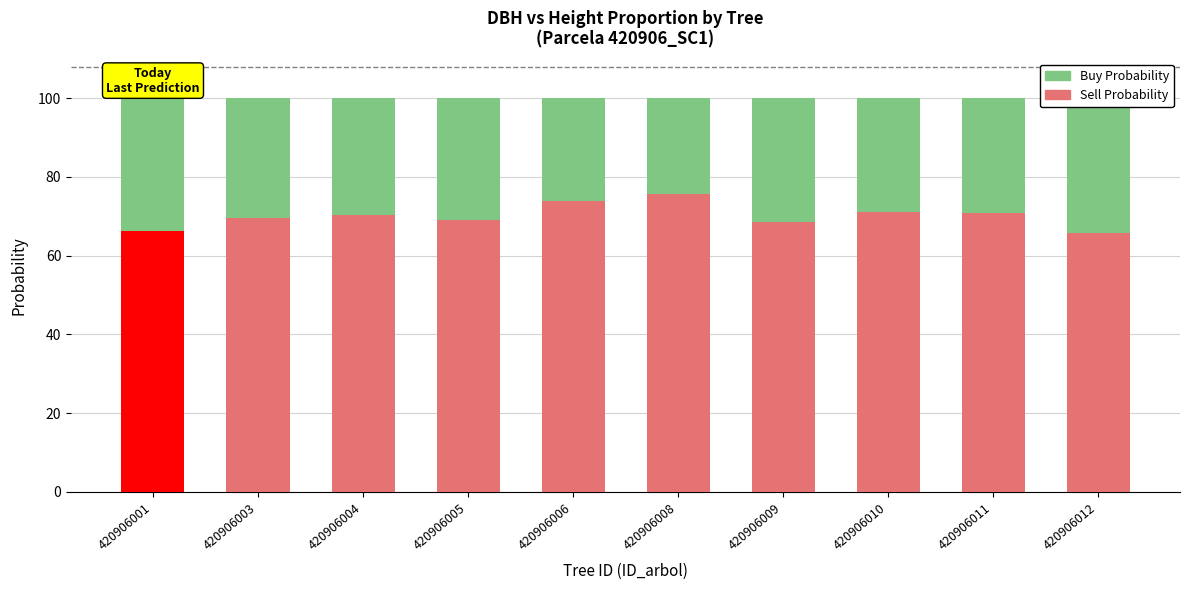

Rank the series by their maximum value, from highest to lowest.

Sell Probability, Buy Probability